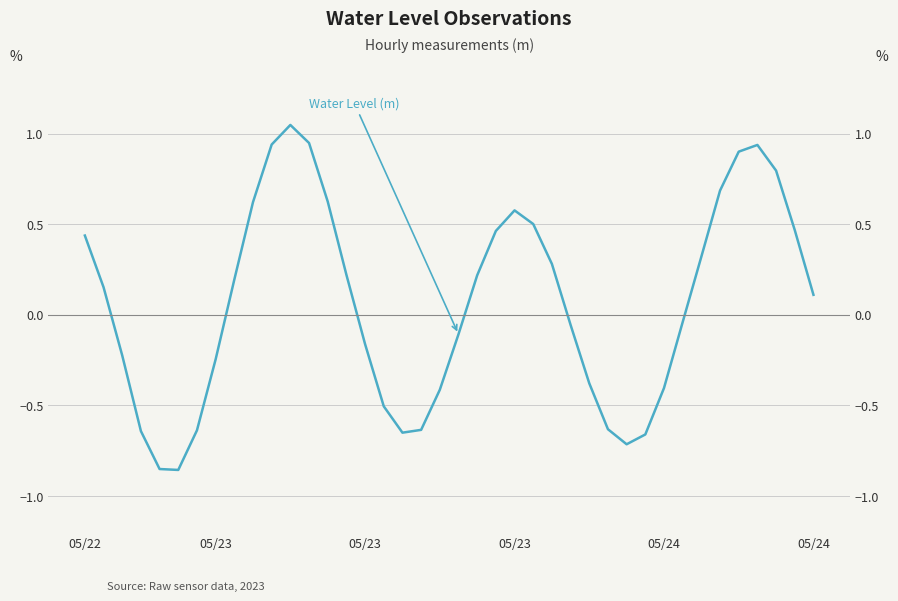

List the labels in order of value, largest first.

11, 12, 10, 36, 35, 37, 34, 13, 9, 23, 24, 38, 22, 05/22, 33, 25, 14, 21, 8, 05/23, 39, 32, 26, 20, 15, 05/23, 7, 27, 31, 19, 16, 28, 18, 6, 05/23, 17, 30, 29, 05/24, 05/24